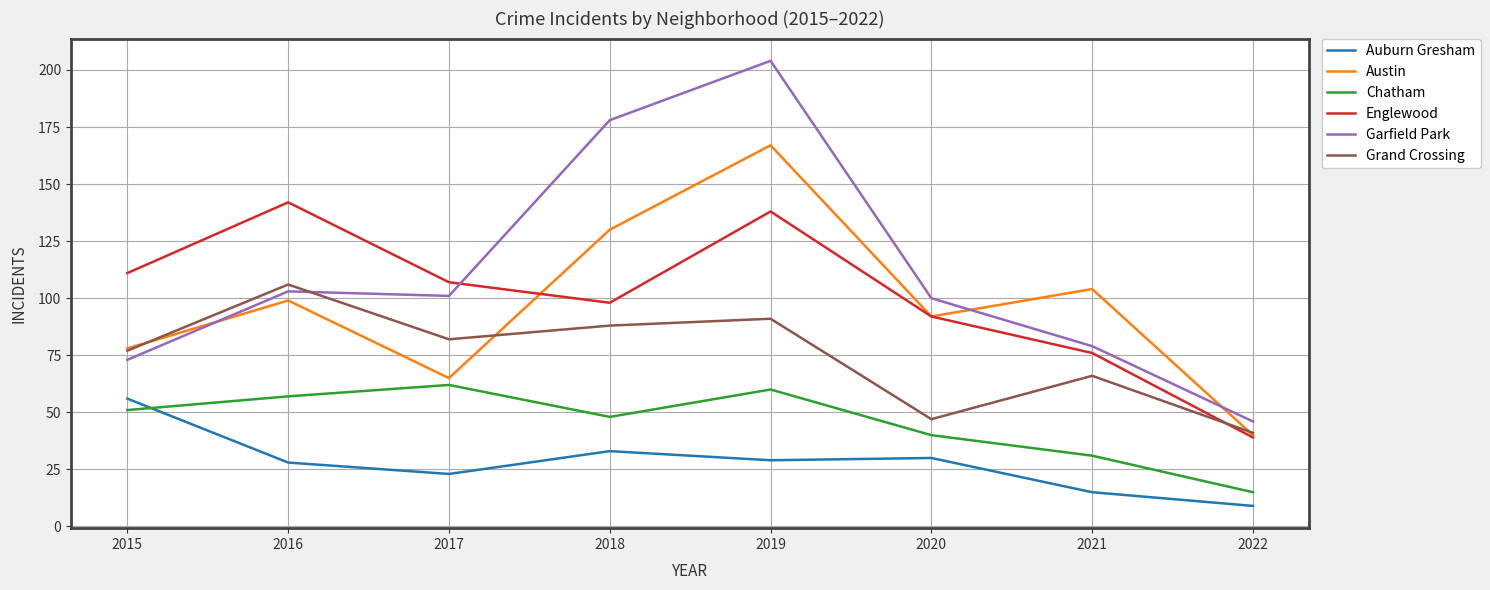

What is the smallest value displayed?

9